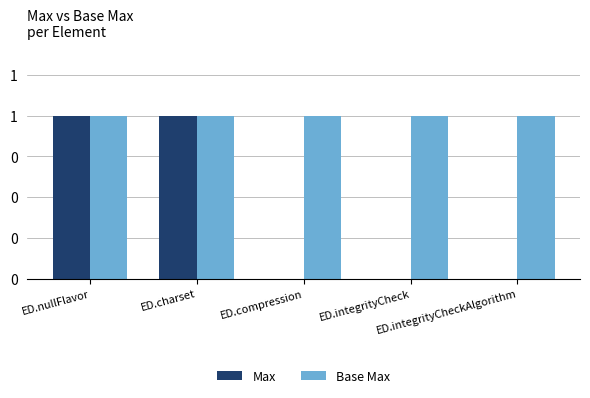

Are the bars grouped side by side (vs. stacked)?

Yes